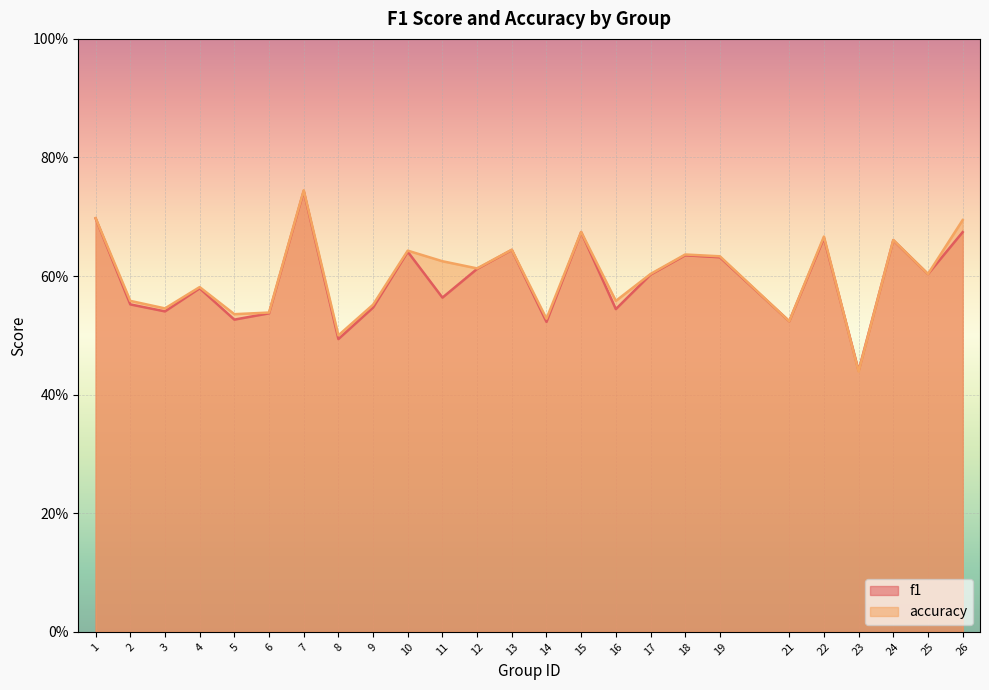

What are all the series names shown in the legend?

f1, accuracy